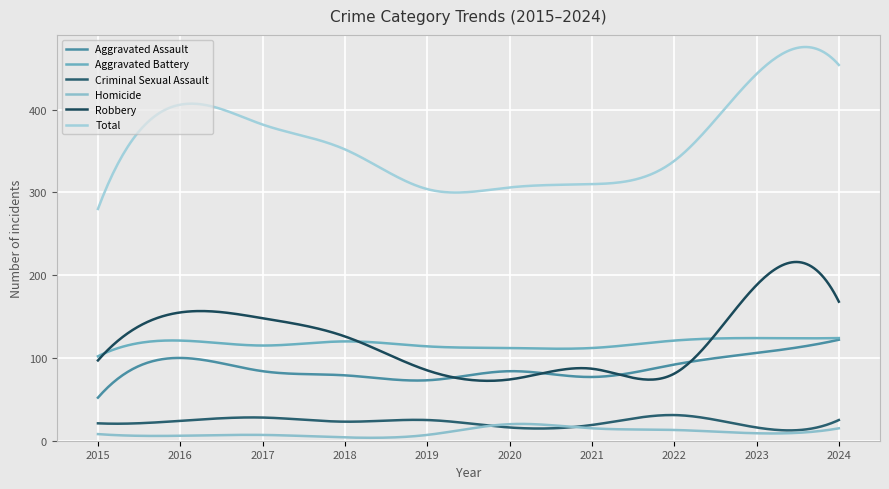

Which series has the largest total across all categories?

Total